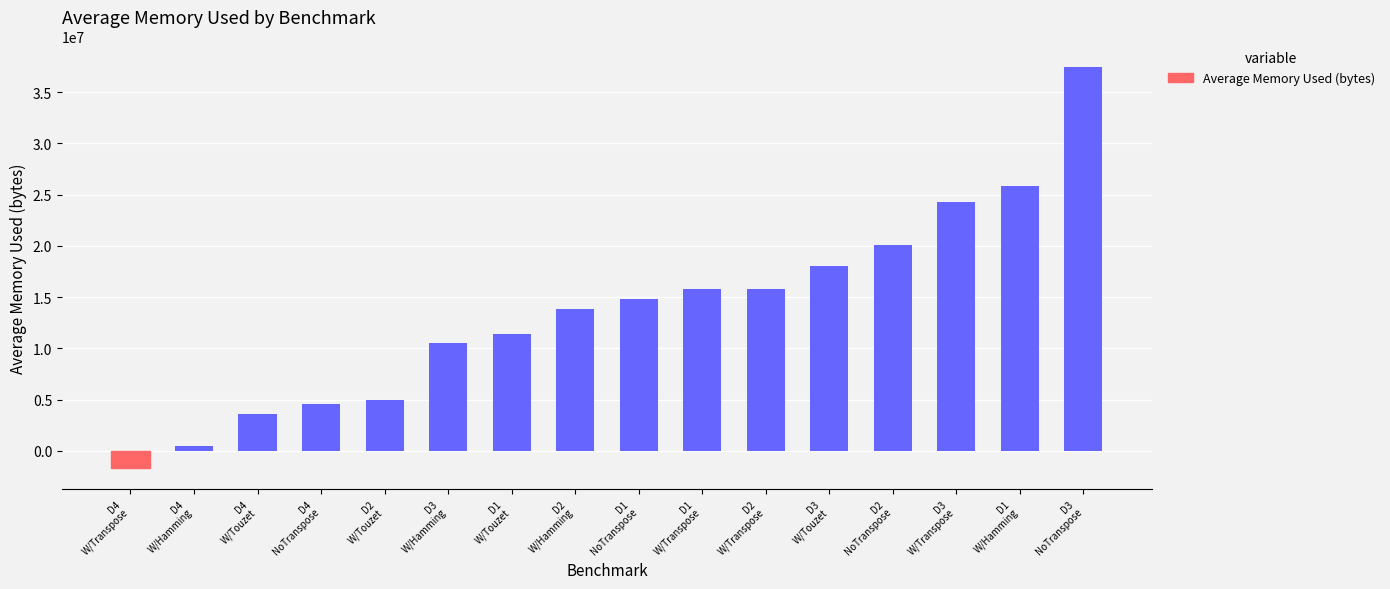

The chart shows a value of 13803996.0 at D2
W/Hamming. True or false?

True